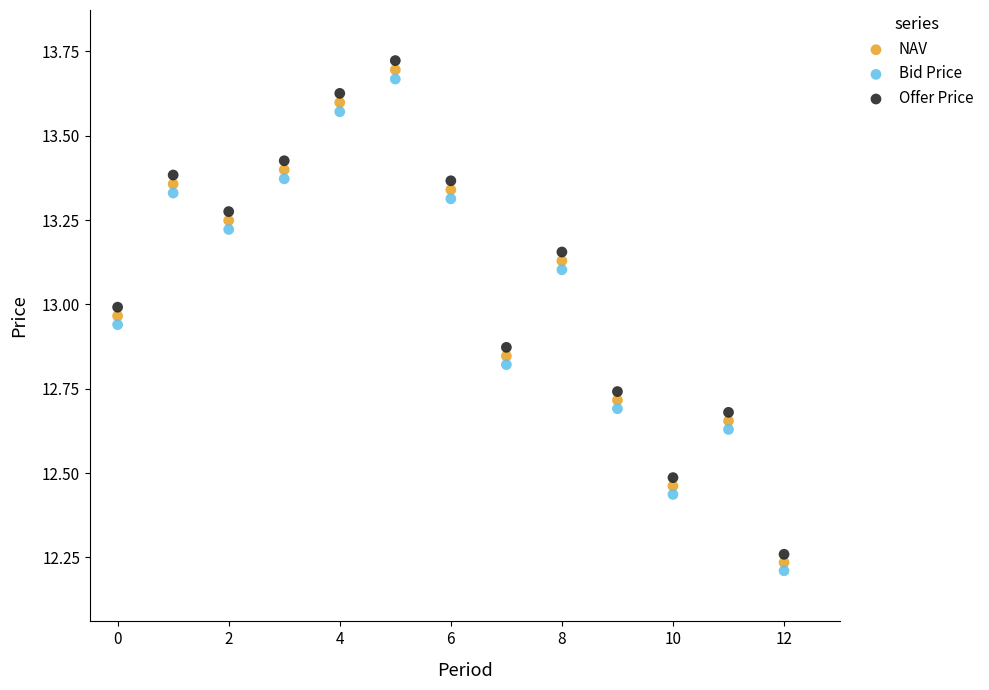

Which series has the widest spread of Y values?

Offer Price